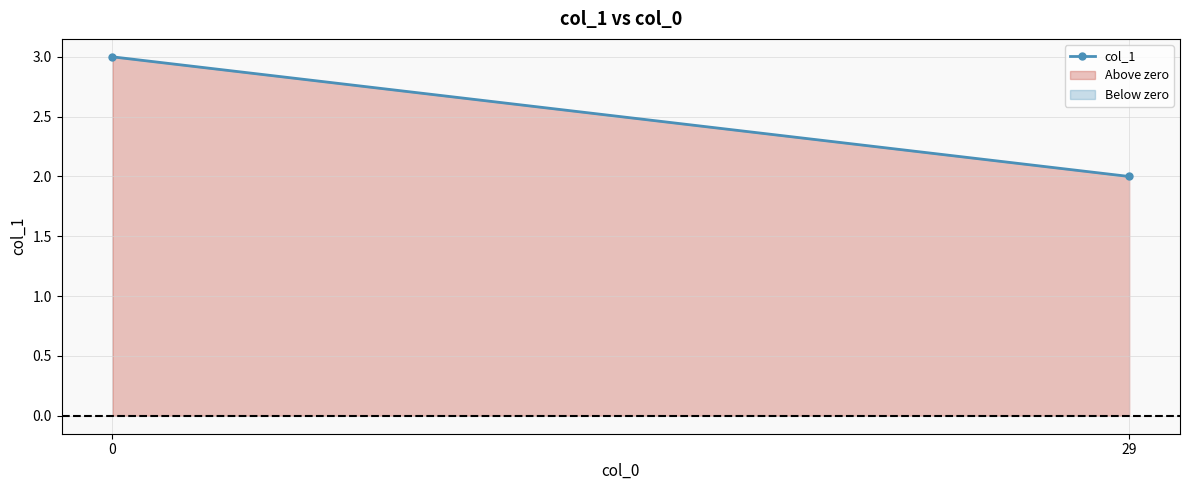

What is the sum of the values at 29 and 0?

5